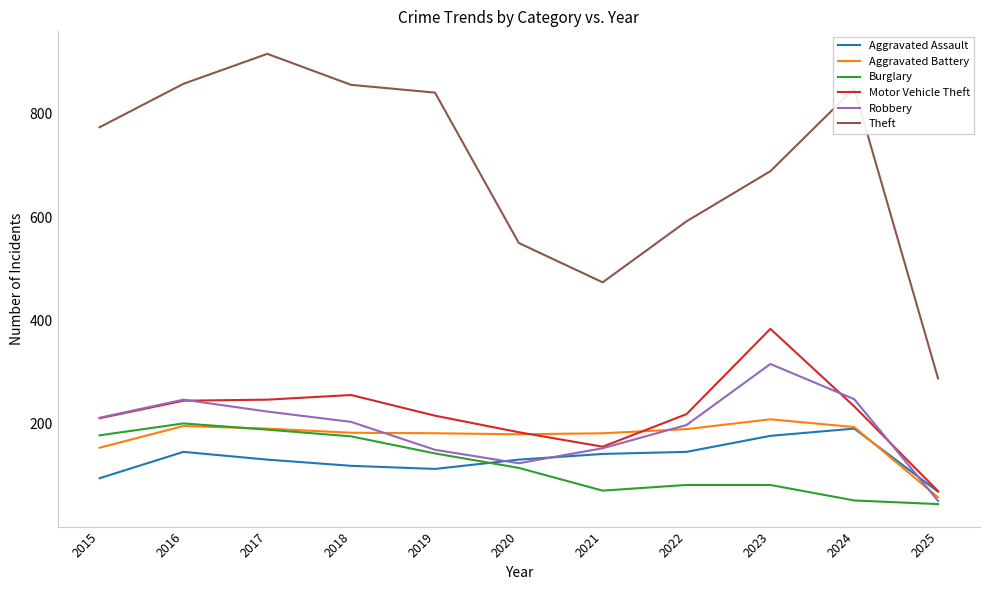

Is it true that Aggravated Battery equals 88 at 2018?

False